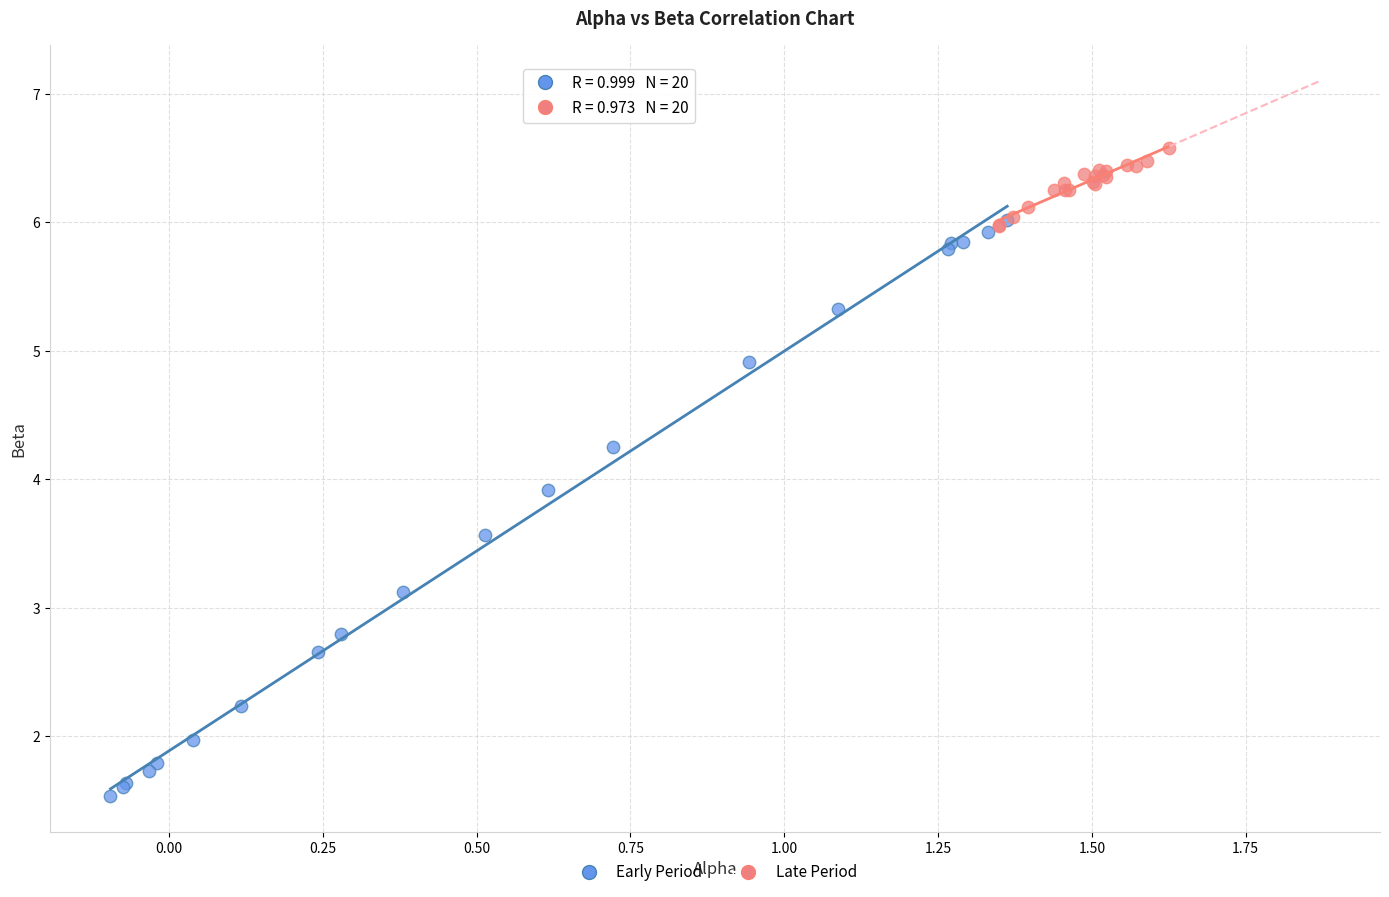

Which series has the largest Y range (max minus min)?

Early Period